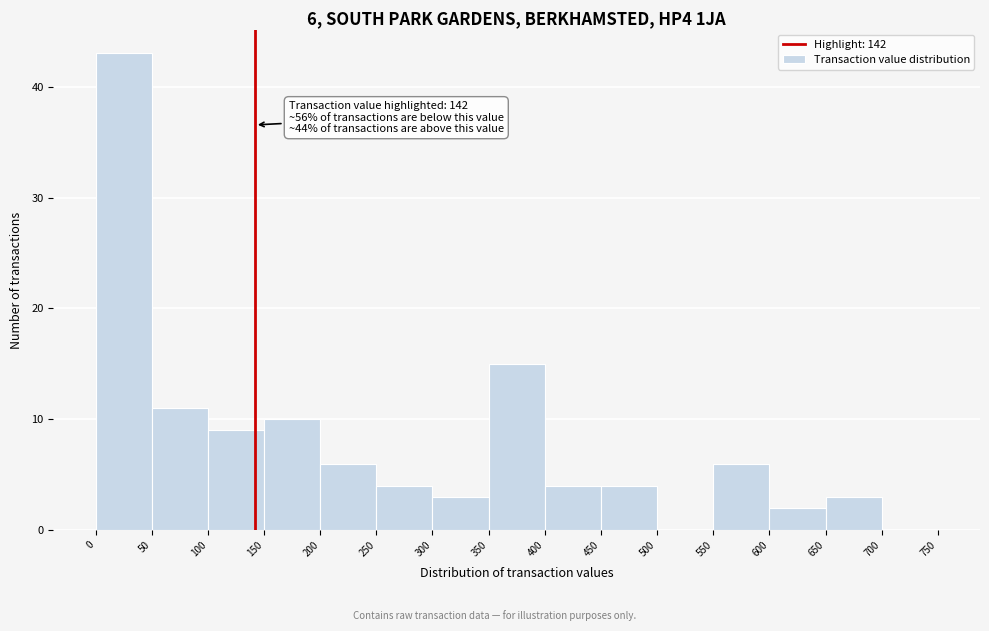

Over which range of the x-axis is the bar tallest?

0 to 50